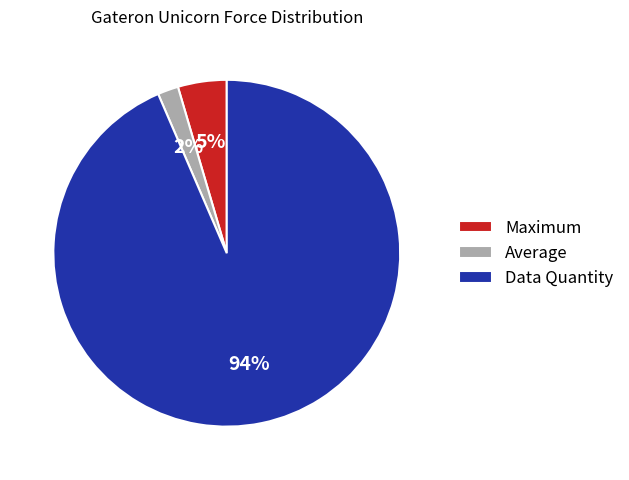

Combined, do Maximum and Data Quantity account for over 50%?

Yes